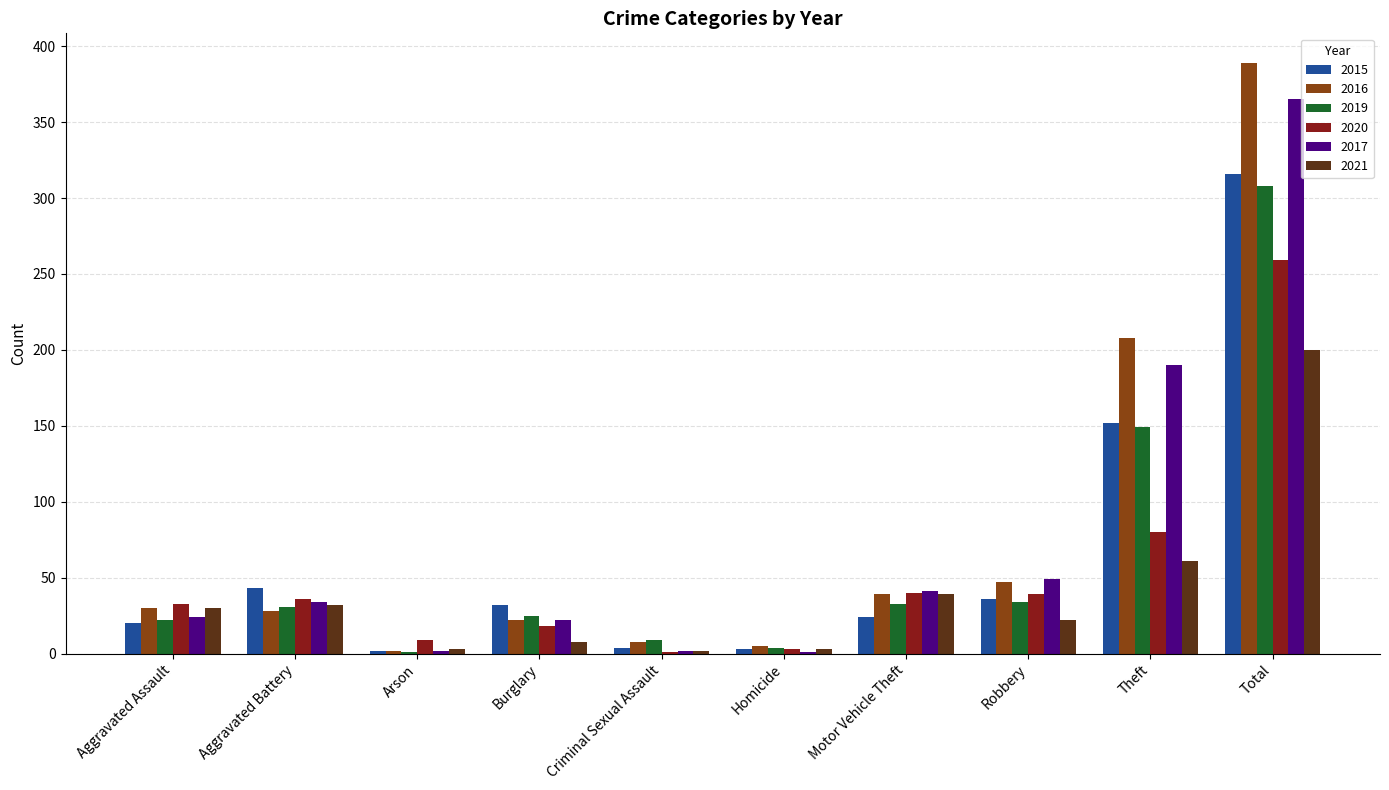

Read the 2017 value at Theft.

190